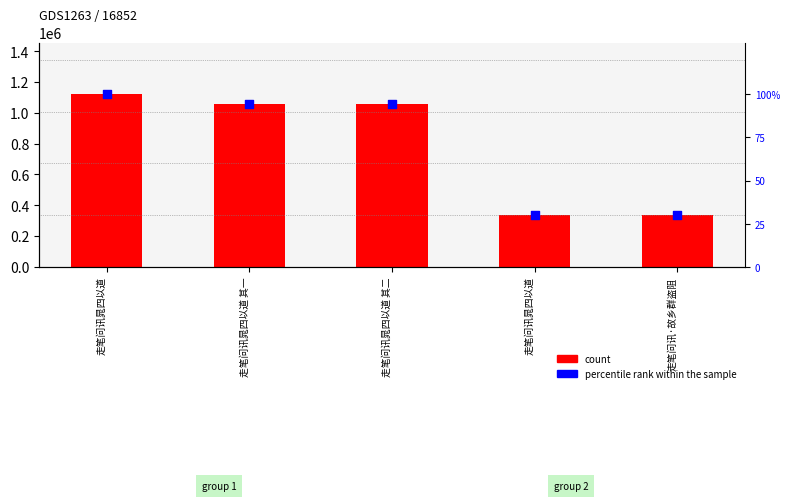

What are all the series names shown in the legend?

count, percentile rank within the sample